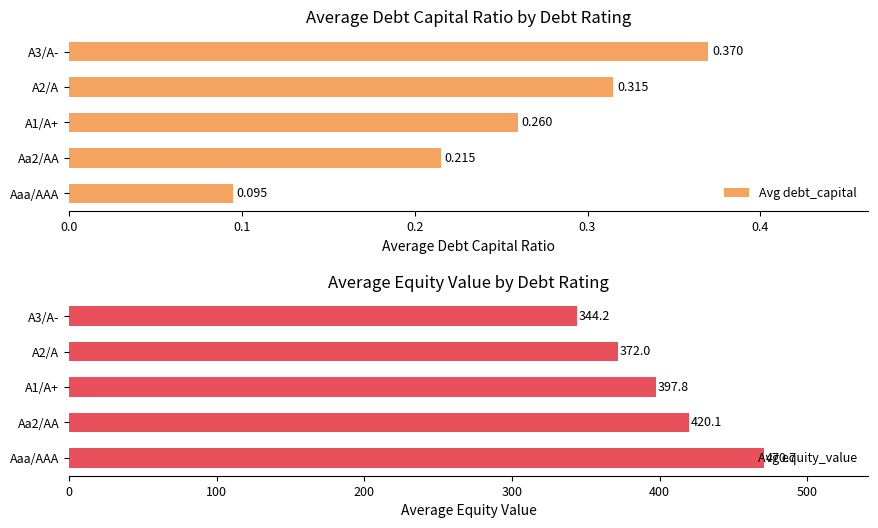

Where is Avg debt_capital nearest to the value 0?

Aaa/AAA